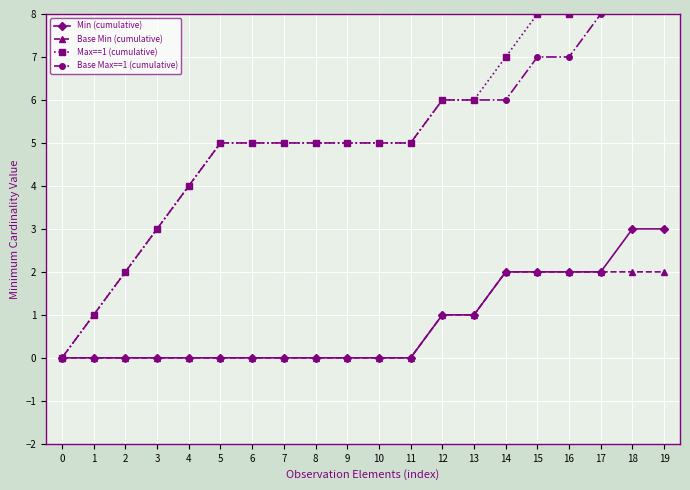

True or false: Base Min (cumulative) and Base Max==1 (cumulative) intersect in this chart.

False